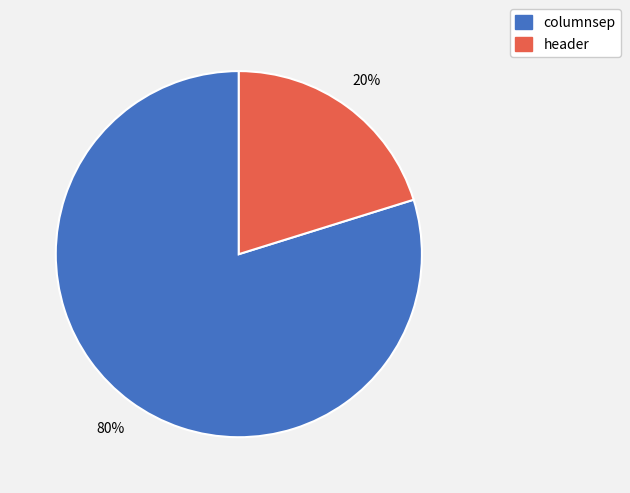

Count the number of slices in the pie.

2